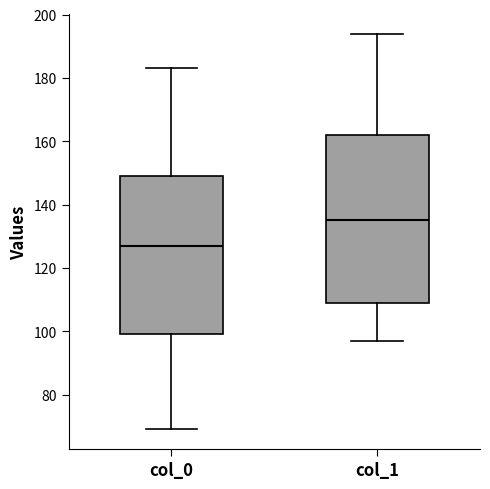

Which box has the highest median line?

col_1